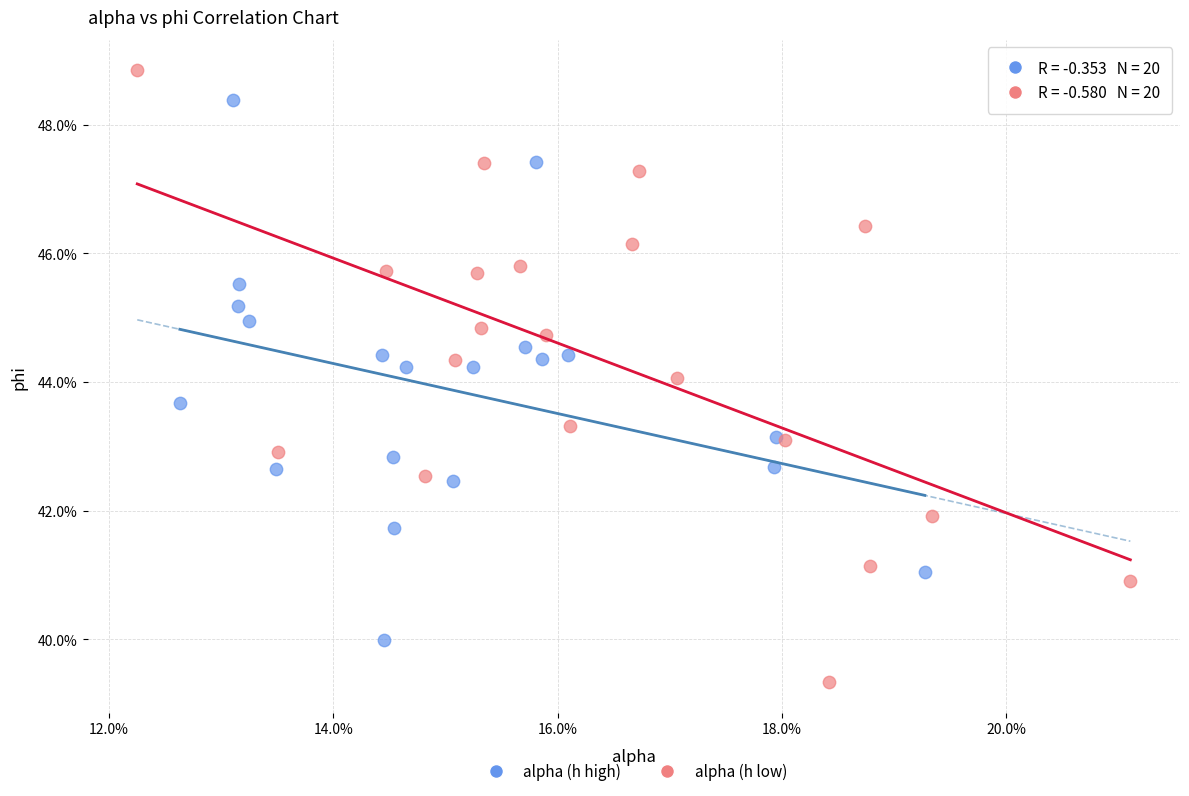

What are all the series names shown in the legend?

alpha (h high), alpha (h low)